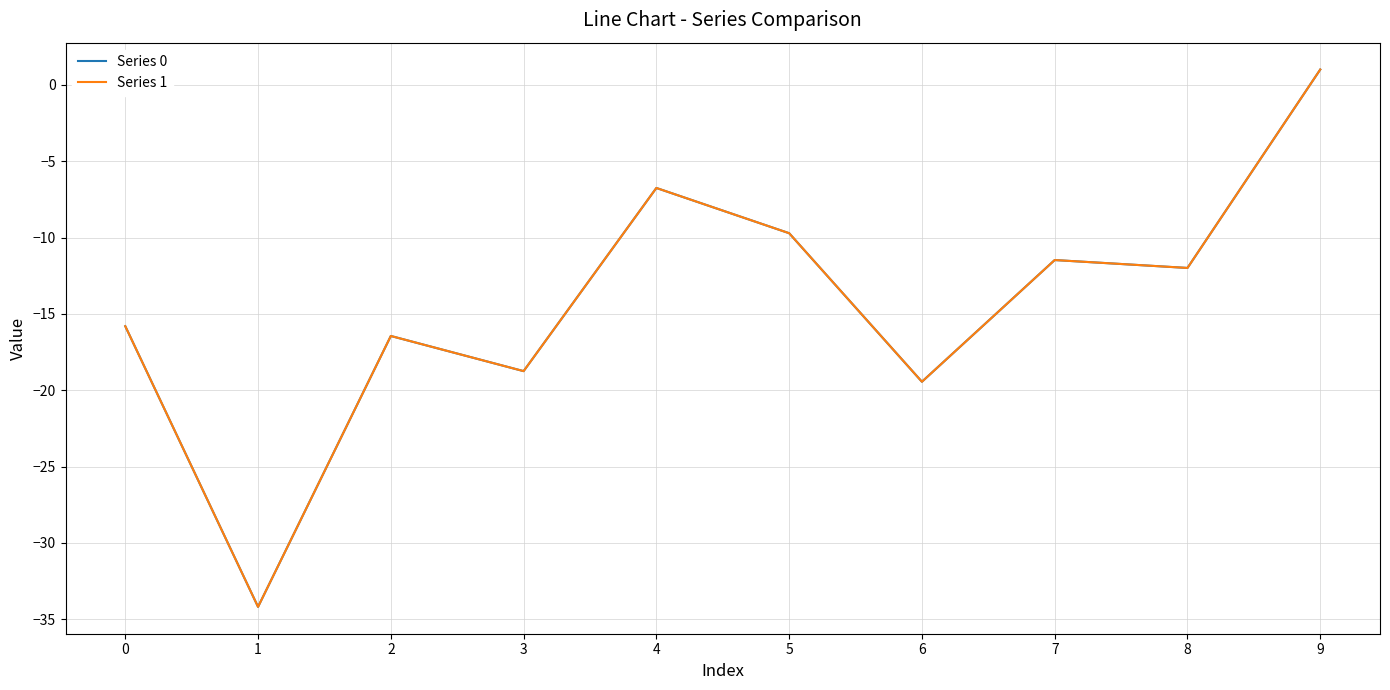

Reading right to left, list all the values displayed in this chart.

Series 0: 1.0	-12.0	-11.5	-19.4	-9.7	-6.8	-18.7	-16.4	-34.2	-15.8
Series 1: 1.0	-12.0	-11.5	-19.4	-9.7	-6.8	-18.7	-16.4	-34.2	-15.8